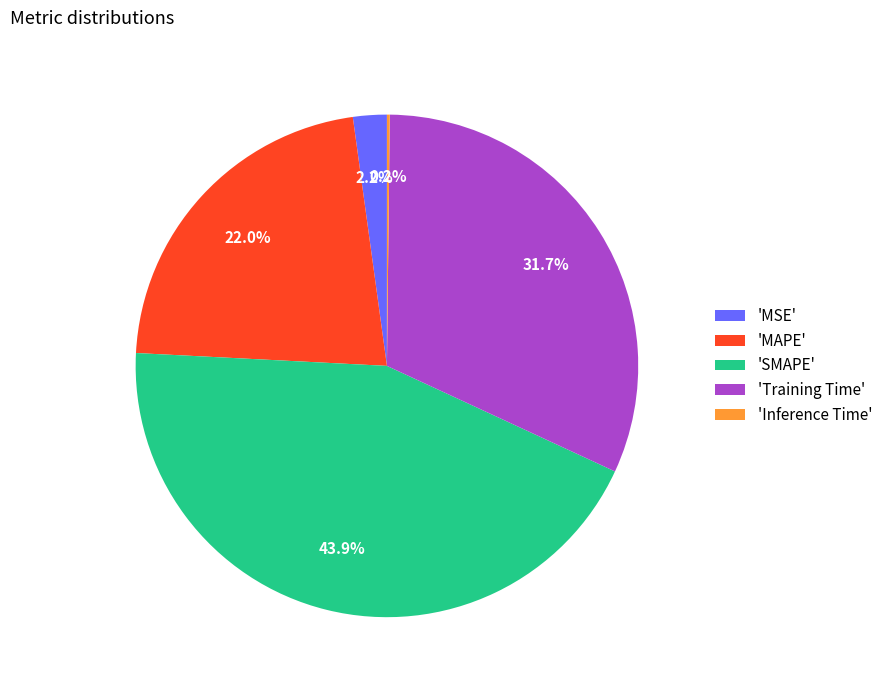

What is the largest slice in the pie chart?

'SMAPE'